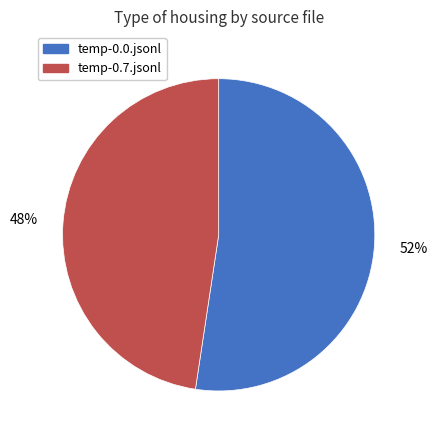

Does any single category account for the majority?

Yes